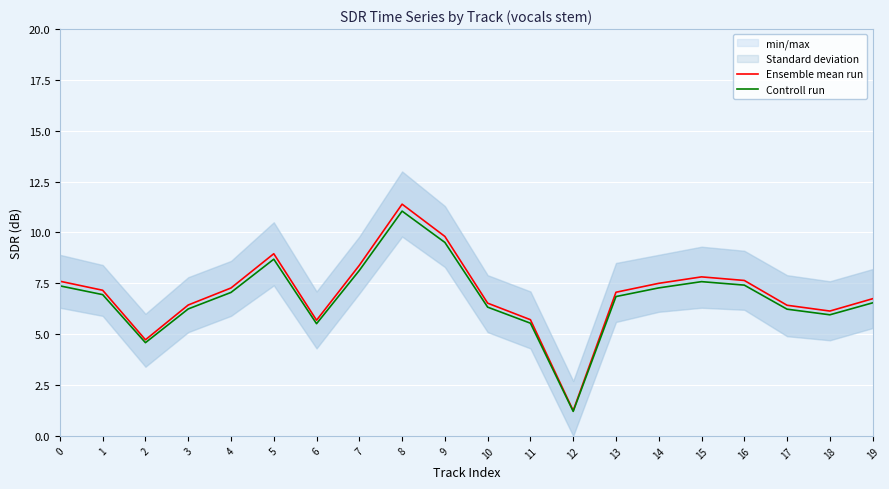

True or false: Controll run and Ensemble mean run intersect in this chart.

False